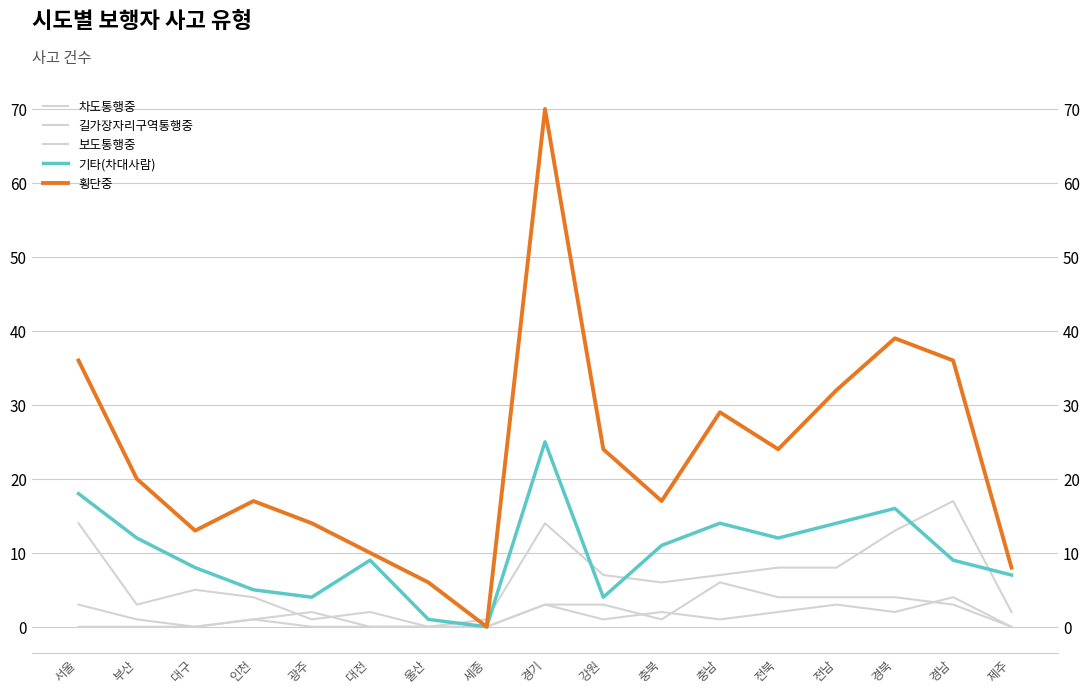

What is the value of the 기타(차대사람) point at the 16th from the left?

9